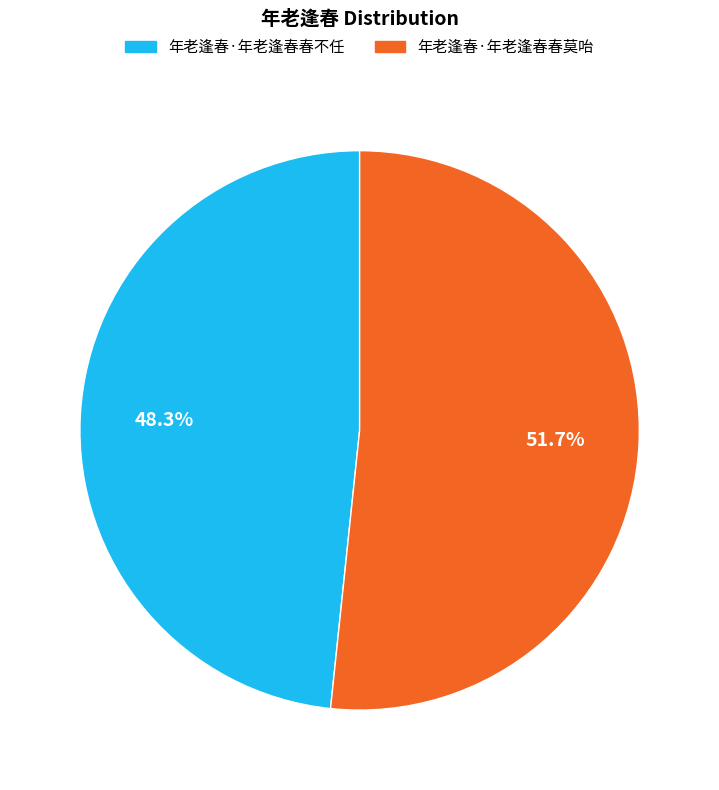

To the nearest percent, what portion does 年老逢春·年老逢春春不任 represent?

48%